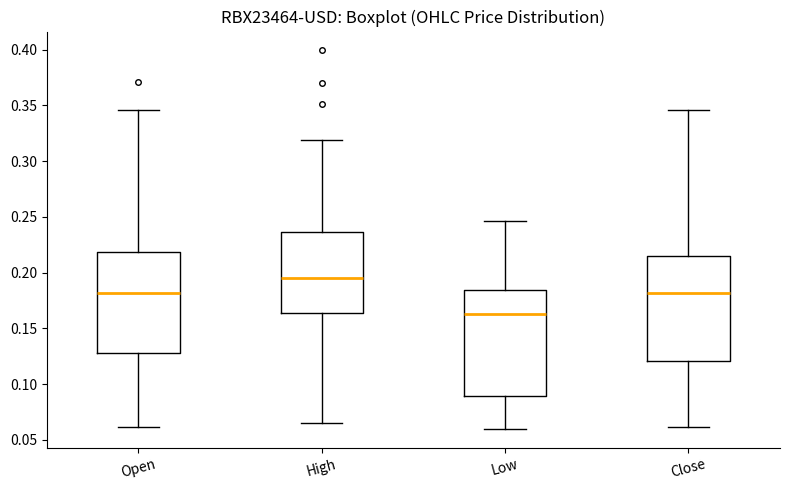

Which box has the highest median line?

High